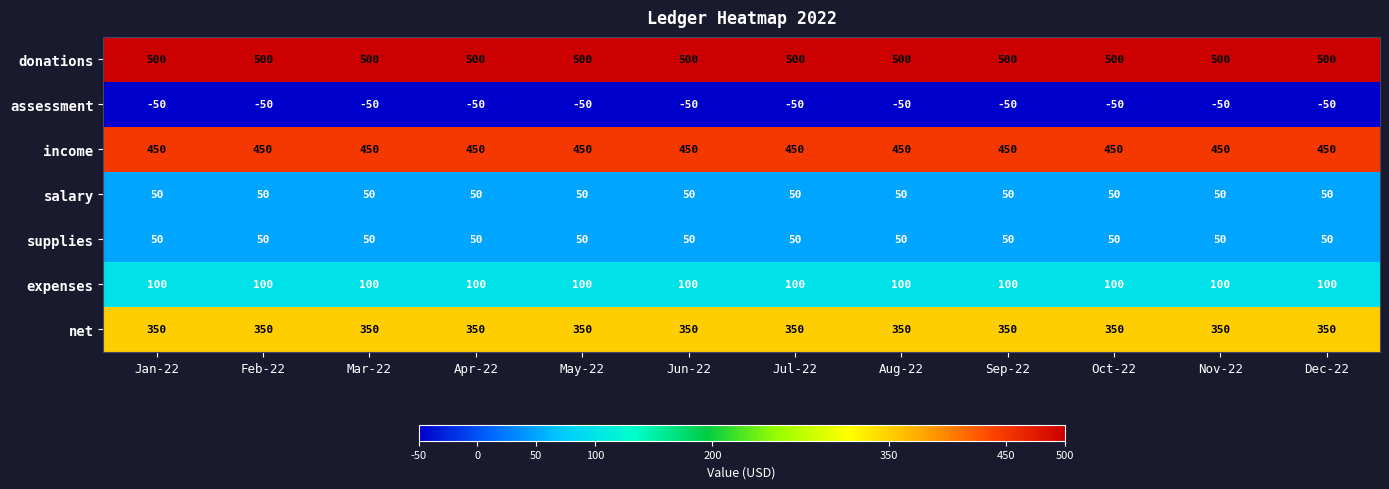

At which label is assessment closest to -50?

Jan-22